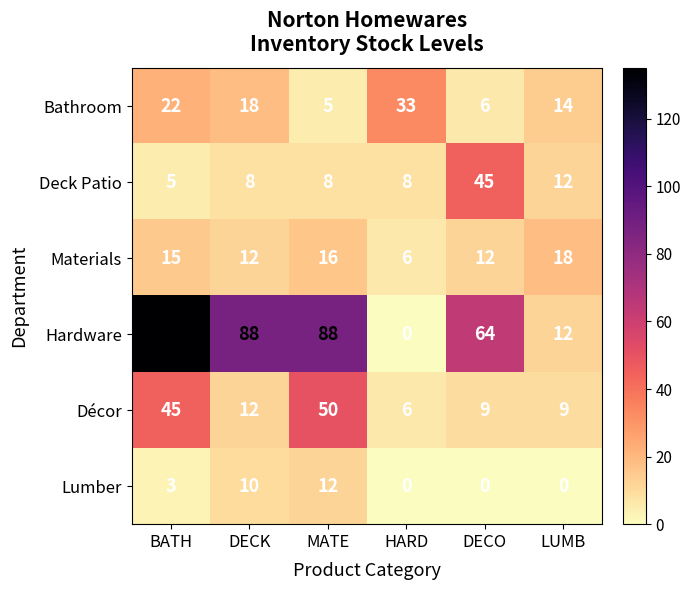

What is the difference between the maximum and second lowest values in the Materials series?

6